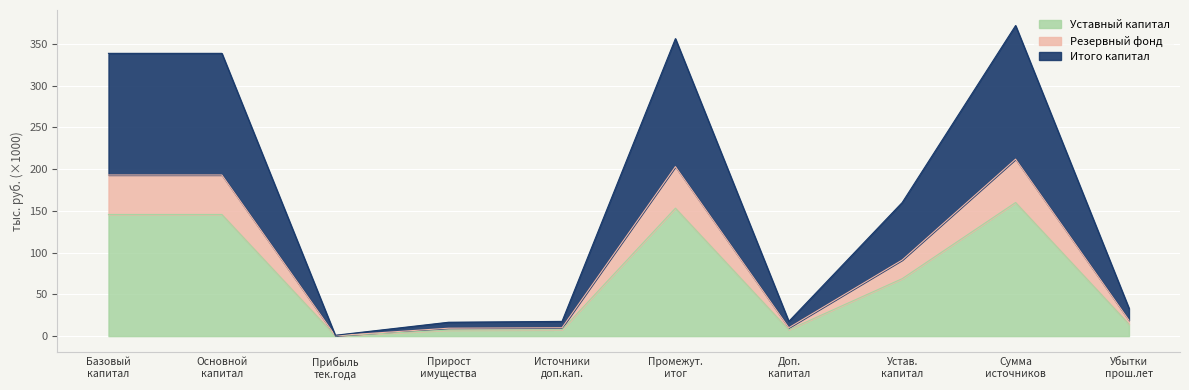

True or false: Дополнительный капитал and Резервный фонд cross at least once.

False